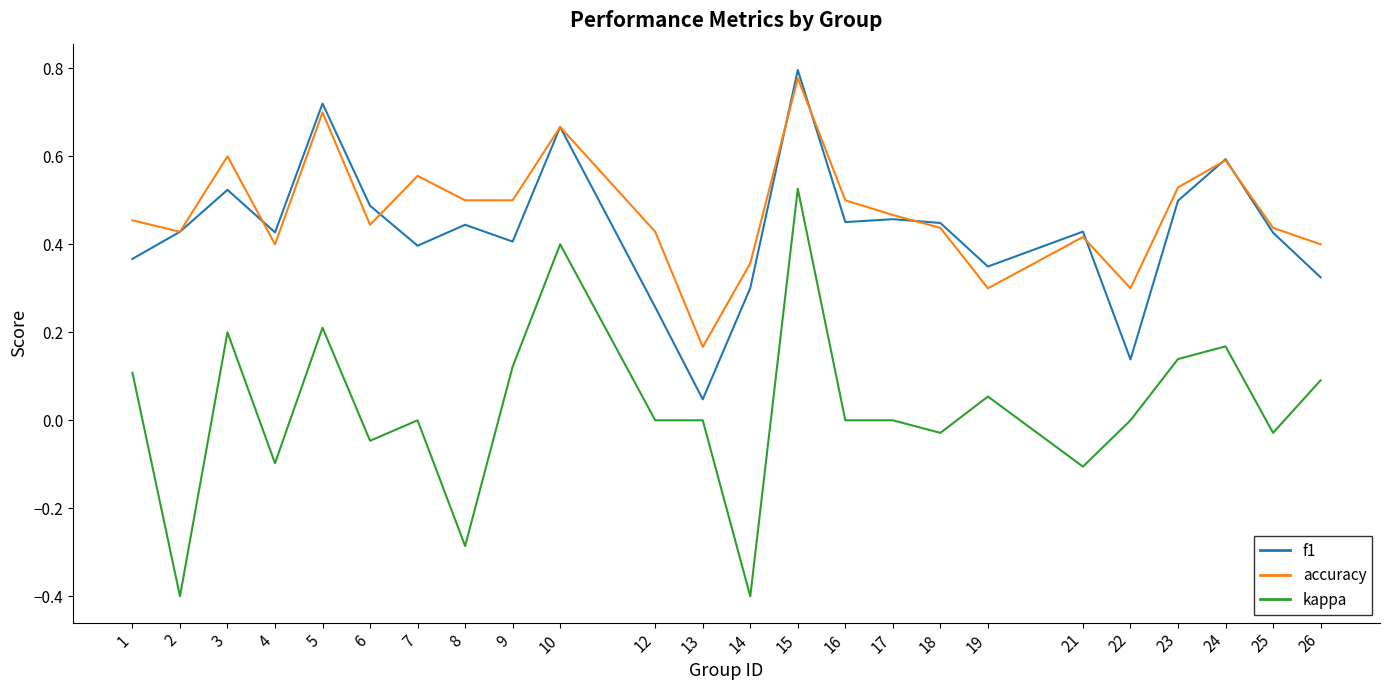

At 1, list the series in order from largest to smallest.

accuracy, f1, kappa